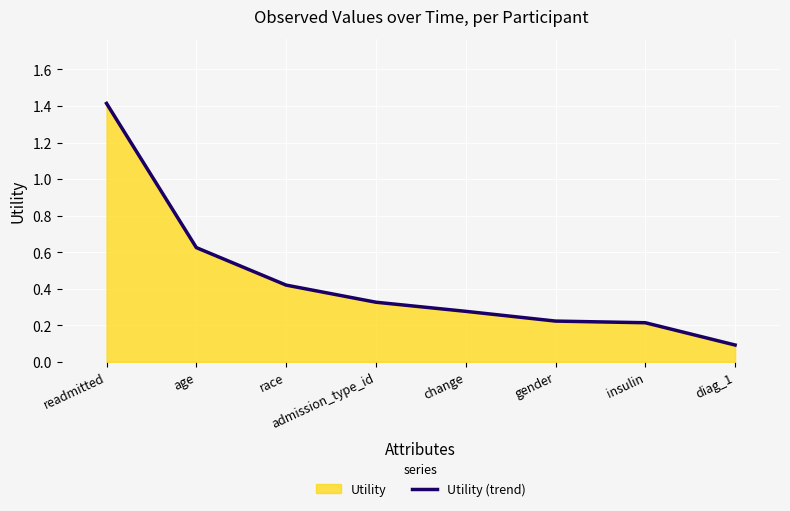

What is the difference between the values at diag_1 and gender?

0.1